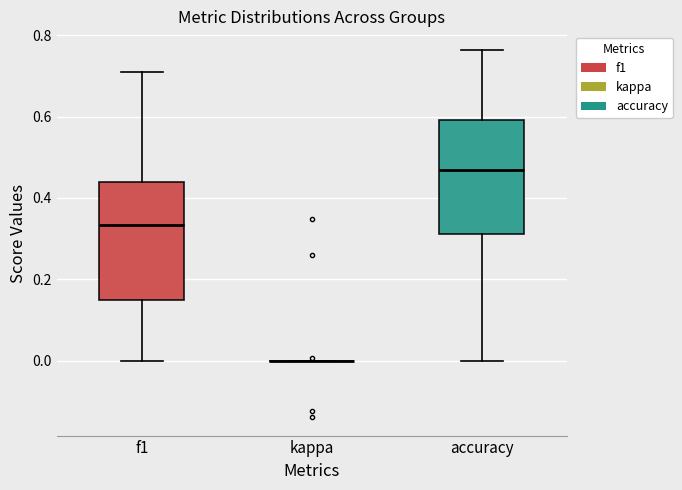

Reading left to right, transcribe this box plot: for each box, give where its median line is, the range the box spans, and where its two whiskers end, as read against the y-axis. The values are not printed on the chart, so give them approximately, as read against the axis.

f1: median 0.34, box 0.14 to 0.44, whiskers 0.00 to 0.72
kappa: box collapsed to a line at 0.00, whiskers 0.00 to 0.00
accuracy: median 0.46, box 0.32 to 0.60, whiskers 0.00 to 0.76